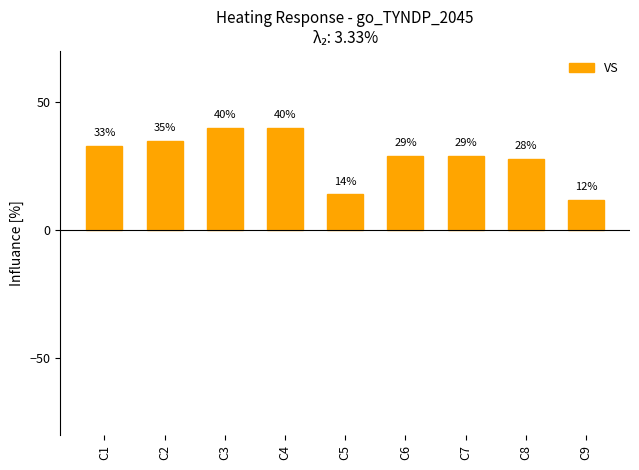

Reading left to right, what are all the values shown in this chart?

33	35	40	40	14	29	29	28	12